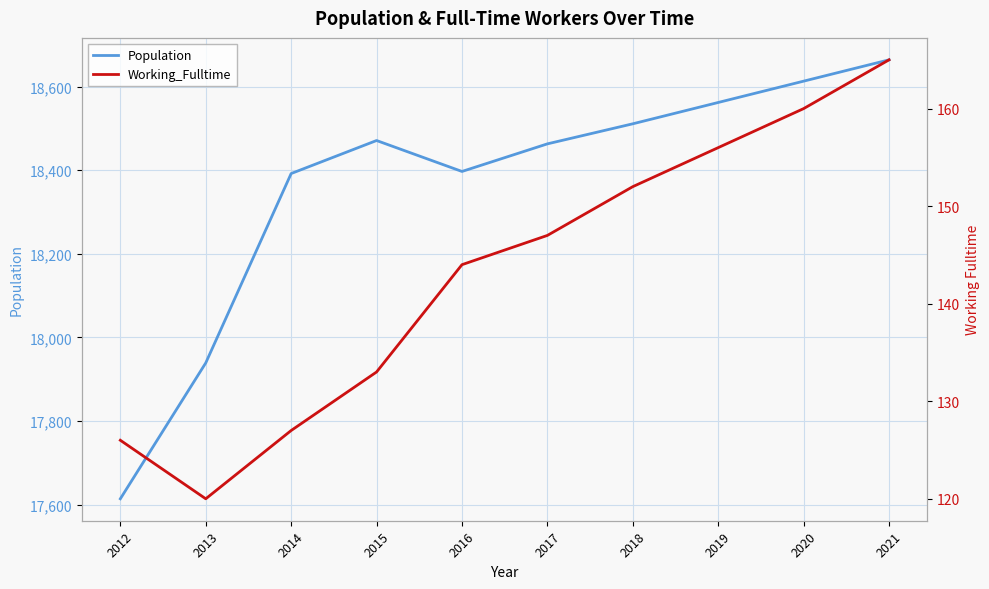

What is the difference between the maximum and minimum values in the Working_Fulltime series?

45